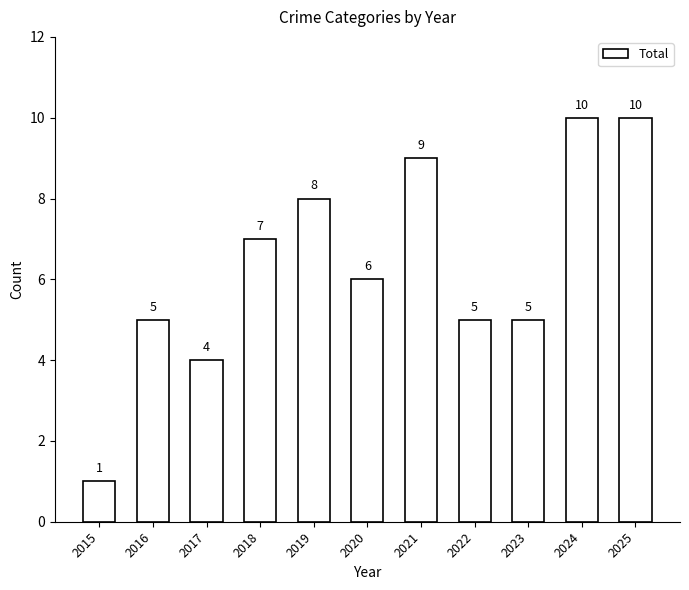

Does the chart contain stacked bars?

No